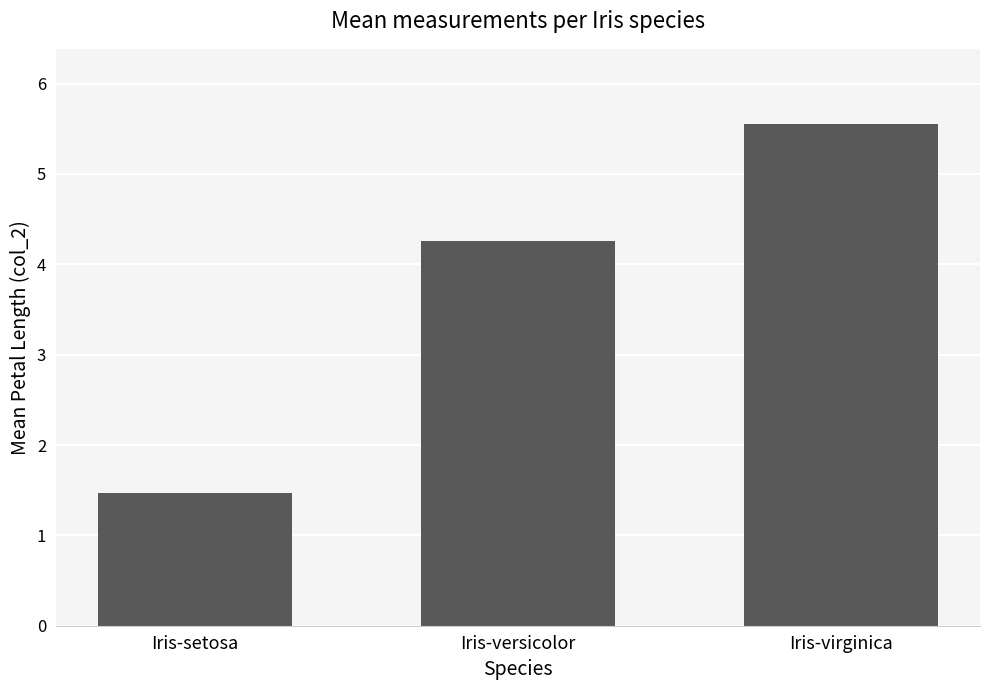

True or false: the data shows 5.6 at Iris-virginica.

True